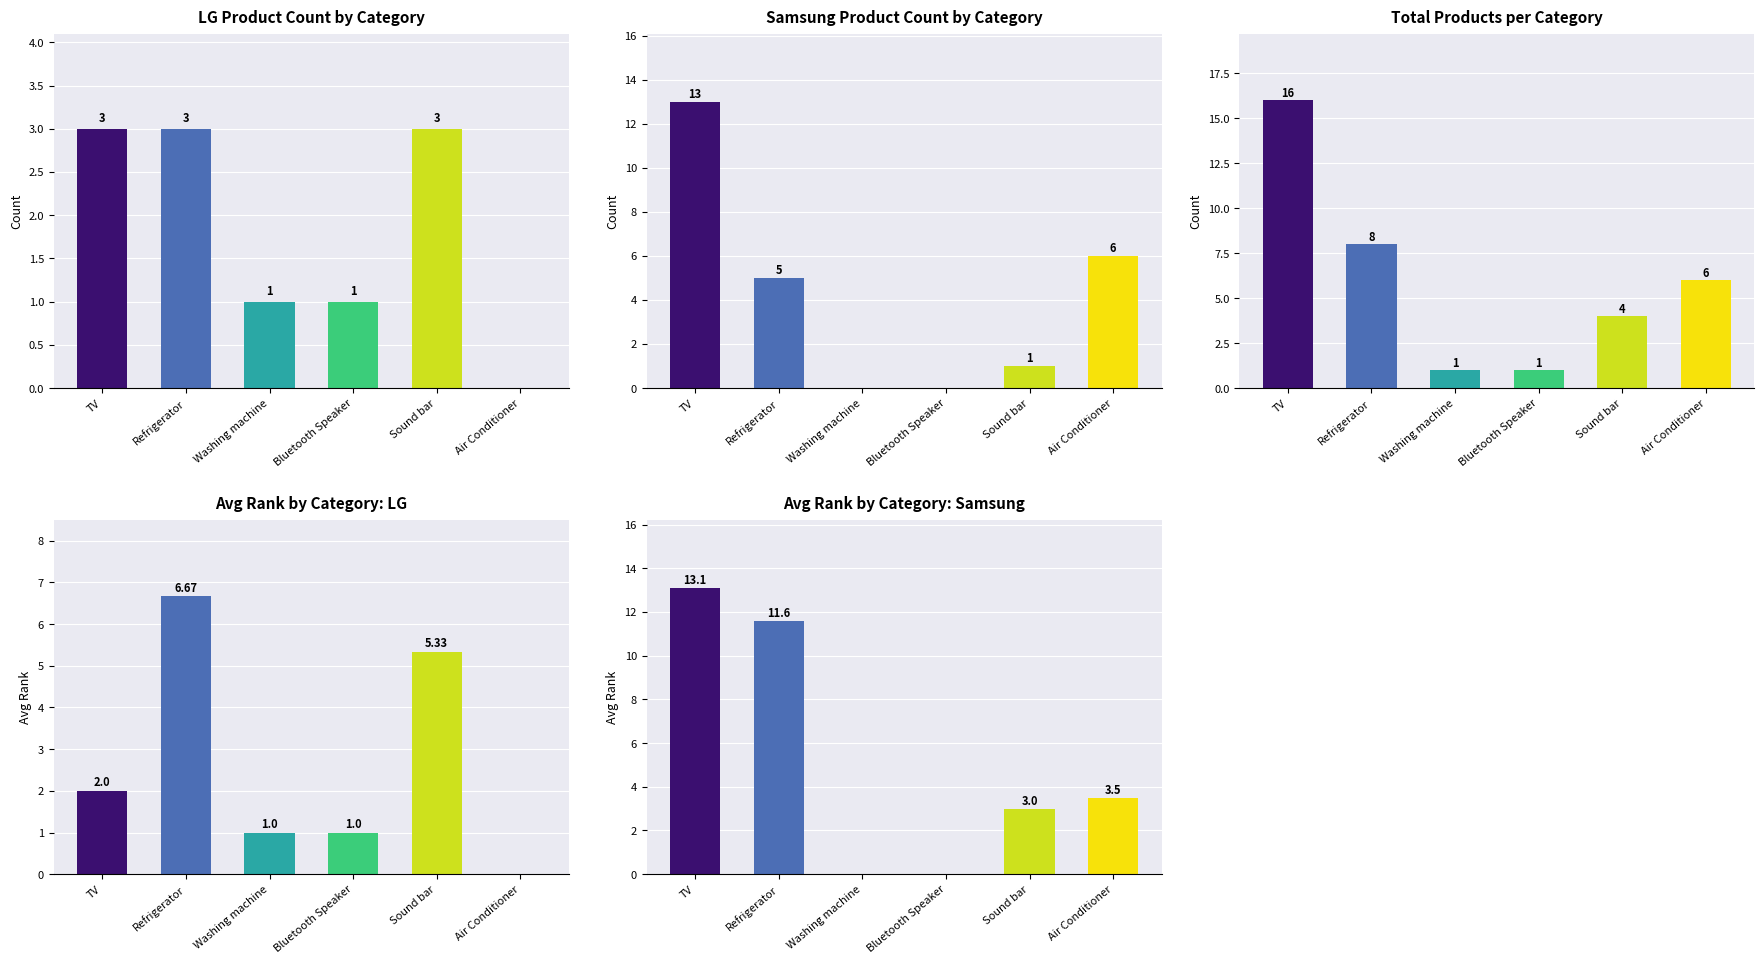

What position from the left is TV?

1